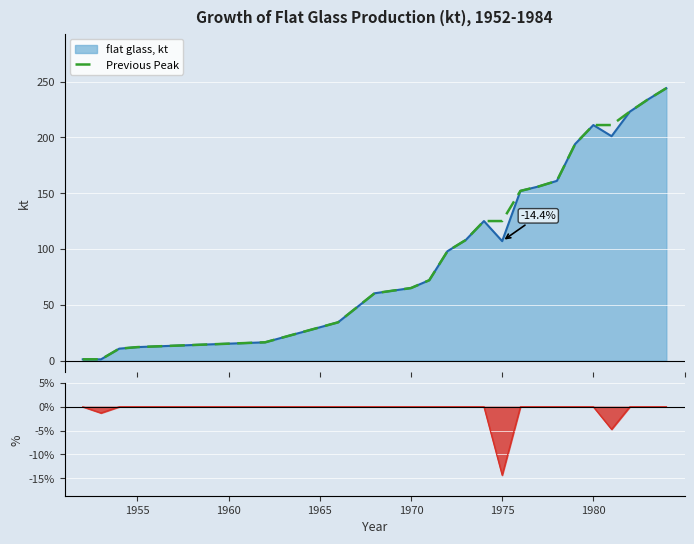

True or false: the data shows 22.3 at 1980.

False